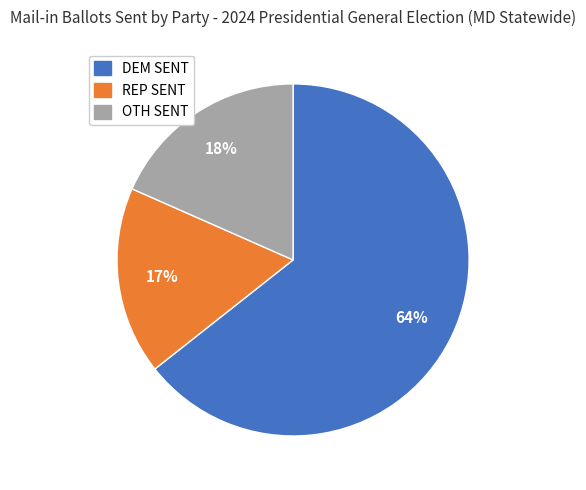

Which slice is the largest?

DEM SENT